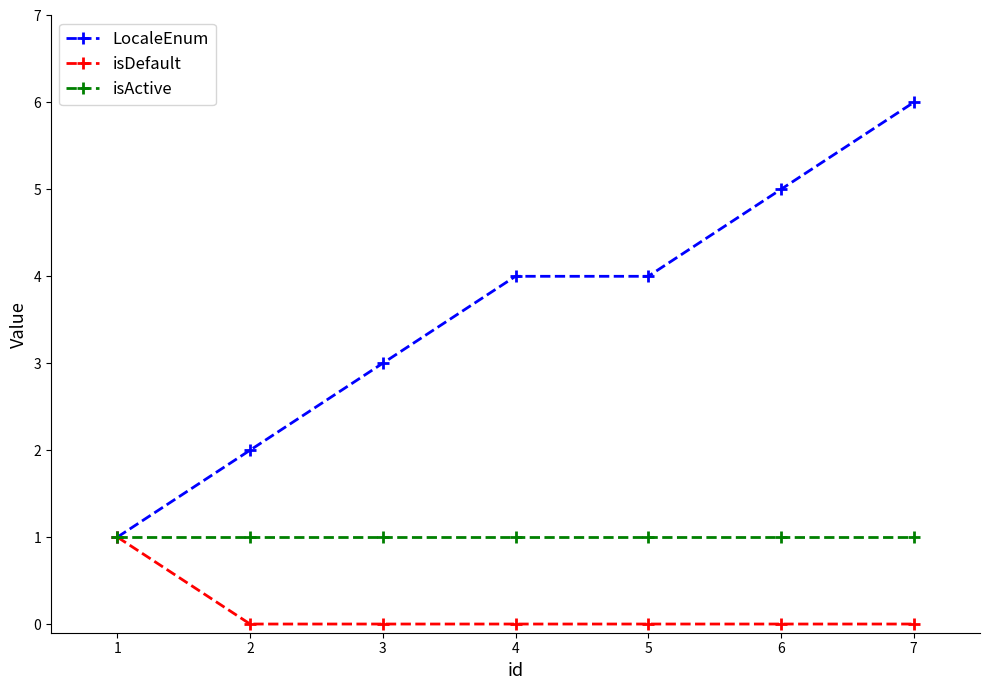

Which label corresponds to the largest value in the chart?

7